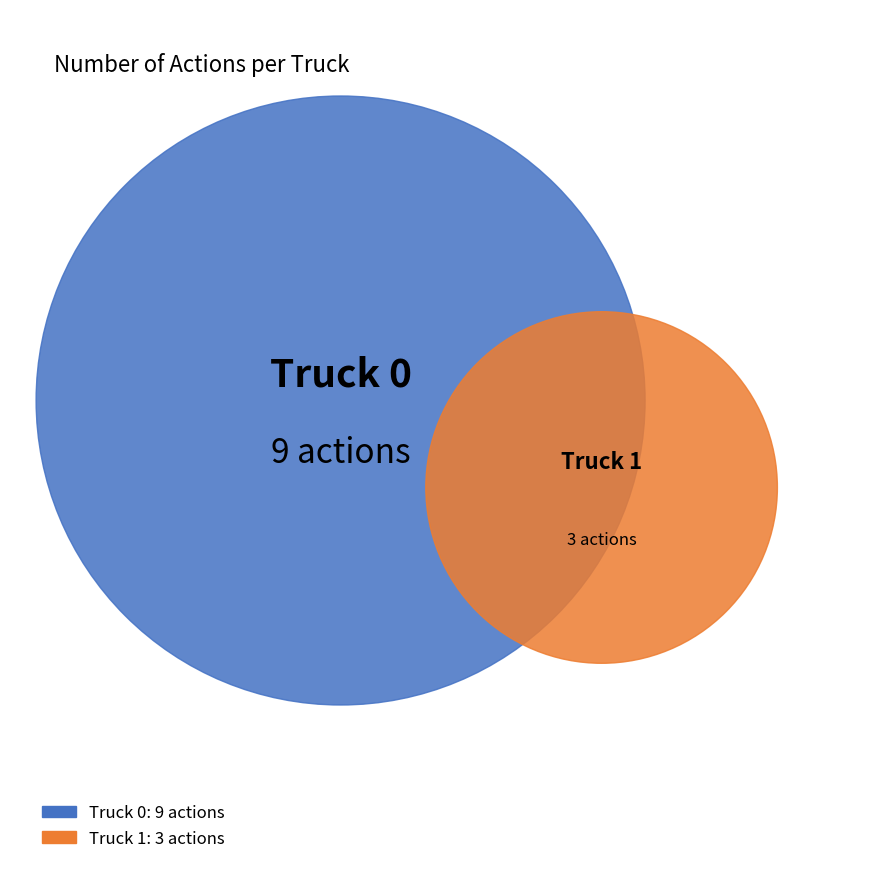

The Truck 0 slice represents 85% of the pie. True or false?

False